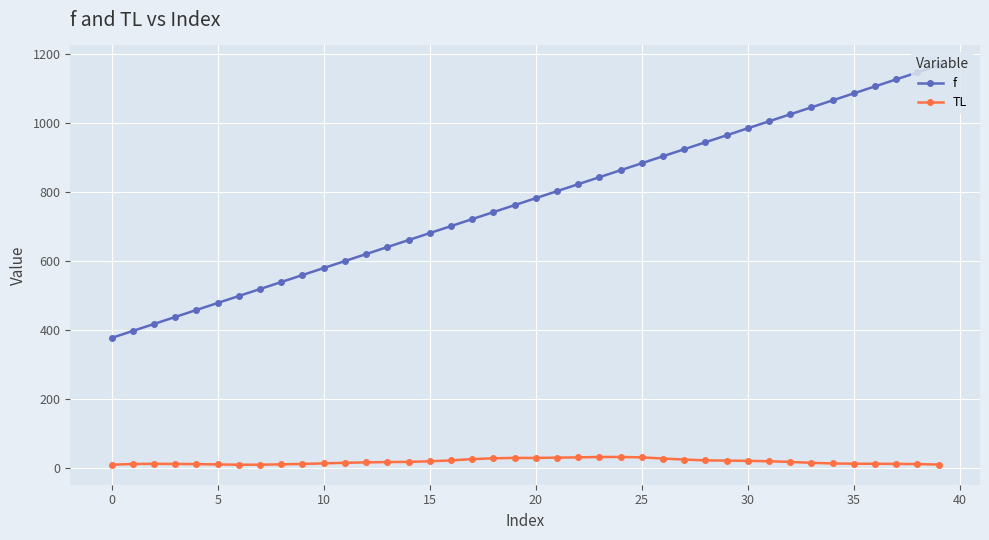

List the series in order of their peak value, lowest first.

TL, f